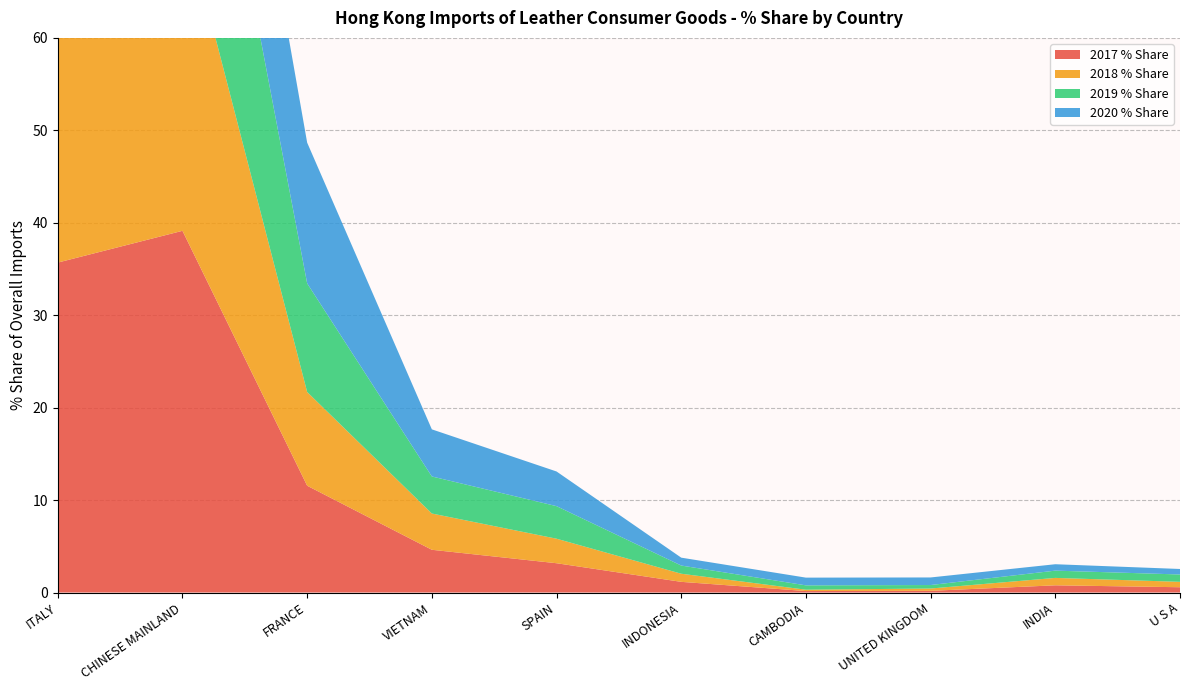

Reading left to right, what are all the values shown in this chart?

2017 % Share: ITALY=35.7	CHINESE MAINLAND=39.1	FRANCE=11.6	VIETNAM=4.6	SPAIN=3.2	INDONESIA=1.2	CAMBODIA=0.2	UNITED KINGDOM=0.2	INDIA=0.8	U S A=0.6
2018 % Share: ITALY=43.0	CHINESE MAINLAND=34.7	FRANCE=10.1	VIETNAM=3.9	SPAIN=2.7	INDONESIA=0.9	CAMBODIA=0.1	UNITED KINGDOM=0.2	INDIA=0.8	U S A=0.6
2019 % Share: ITALY=43.5	CHINESE MAINLAND=30.4	FRANCE=11.8	VIETNAM=4.0	SPAIN=3.5	INDONESIA=0.9	CAMBODIA=0.5	UNITED KINGDOM=0.4	INDIA=0.8	U S A=0.8
2020 % Share: ITALY=46.9	CHINESE MAINLAND=21.1	FRANCE=15.2	VIETNAM=5.1	SPAIN=3.8	INDONESIA=0.9	CAMBODIA=0.8	UNITED KINGDOM=0.8	INDIA=0.7	U S A=0.6